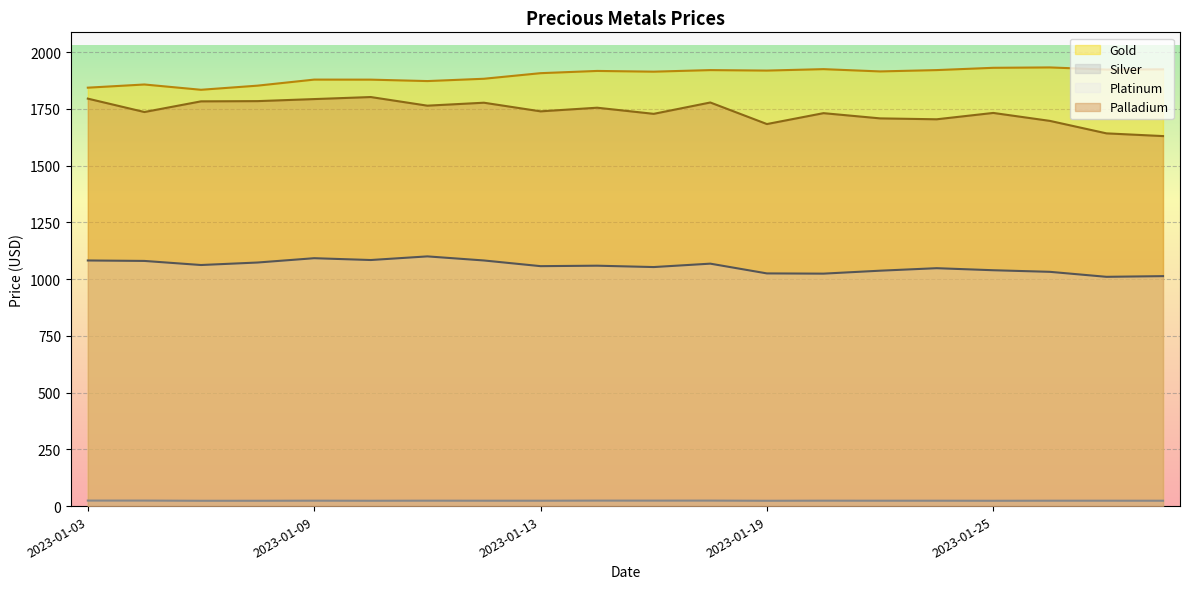

What is the difference between the maximum and second lowest values in the Silver series?

0.9